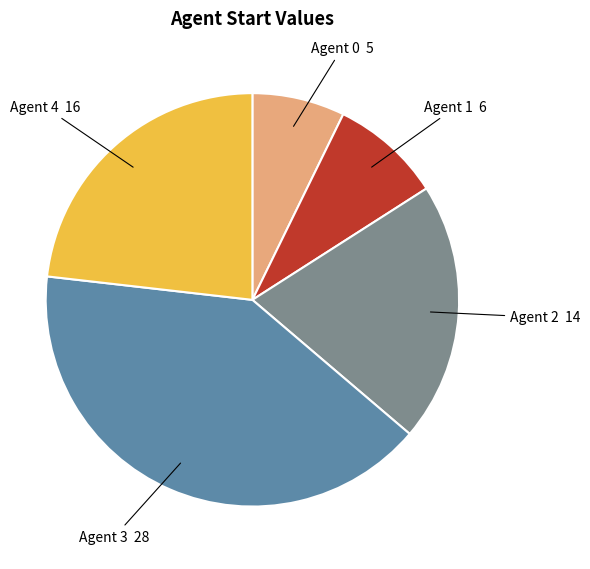

Is there any slice that represents more than half of the pie?

No